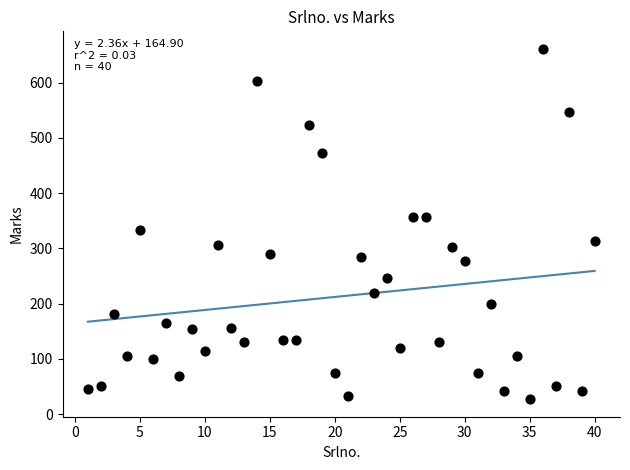

What is the range of X values (max minus min)?

39